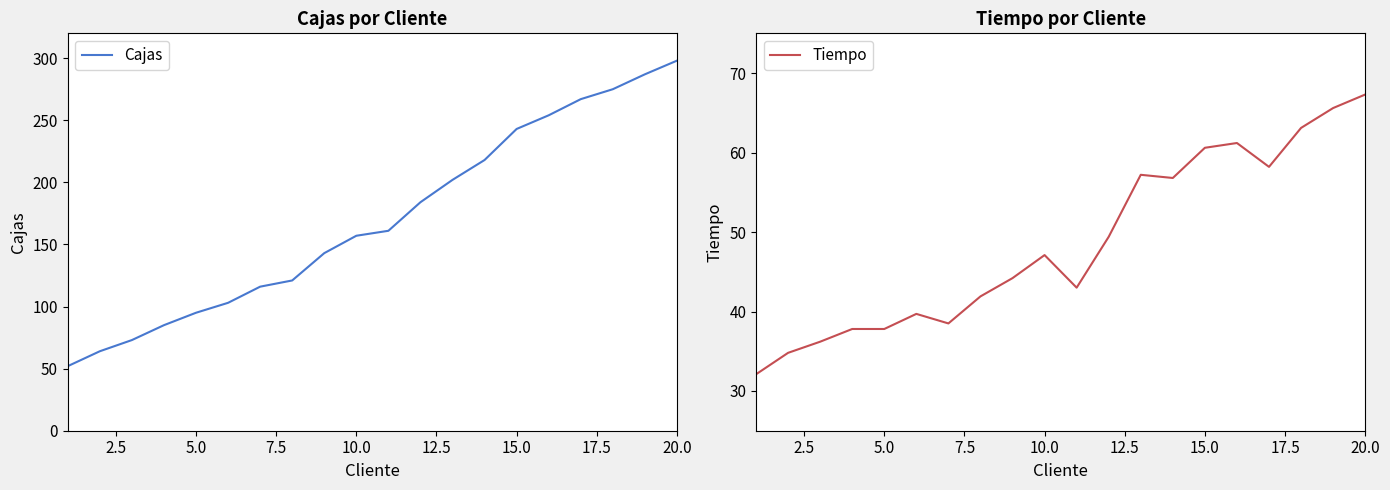

What is the difference between the second highest and second lowest values in the Cajas series?

223